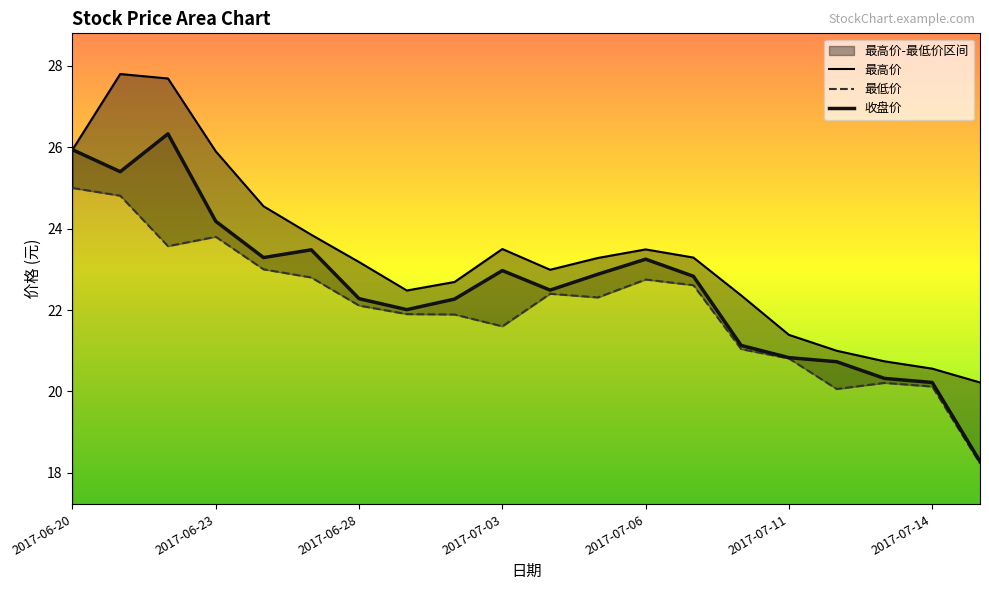

True or false: 收盘价 and 最低价 intersect in this chart.

False